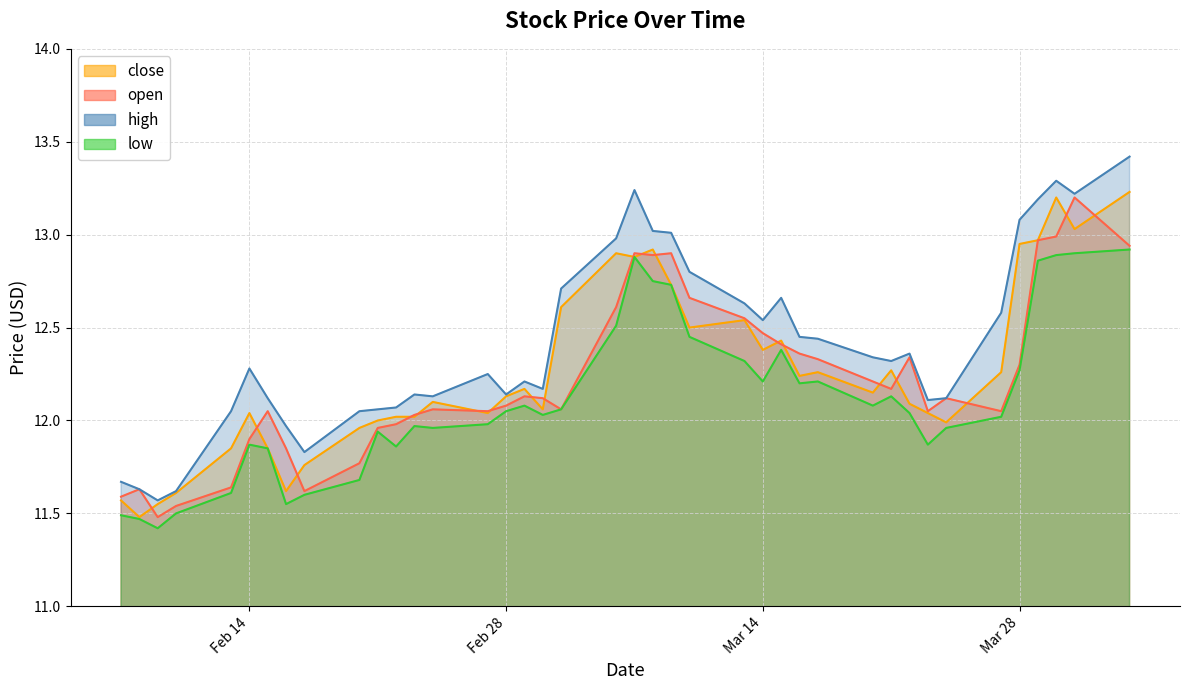

What is the difference between the highest and lowest values at 2023-02-21?

0.1